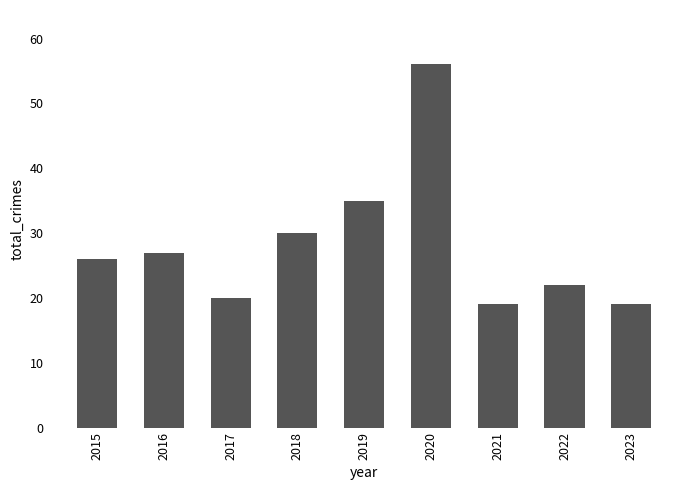

How many bars are there in total?

9